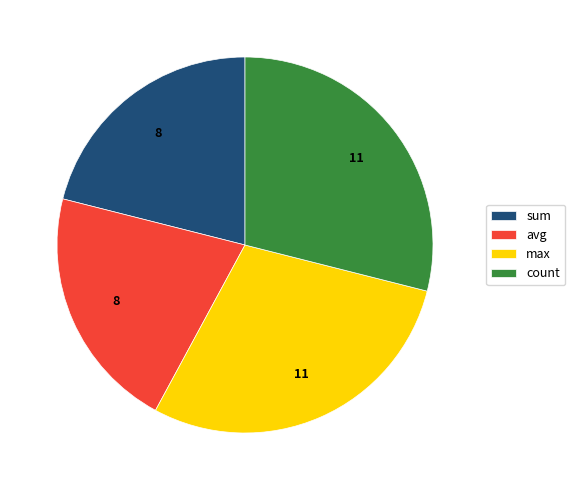

True or false: sum accounts for 31% of the total.

False